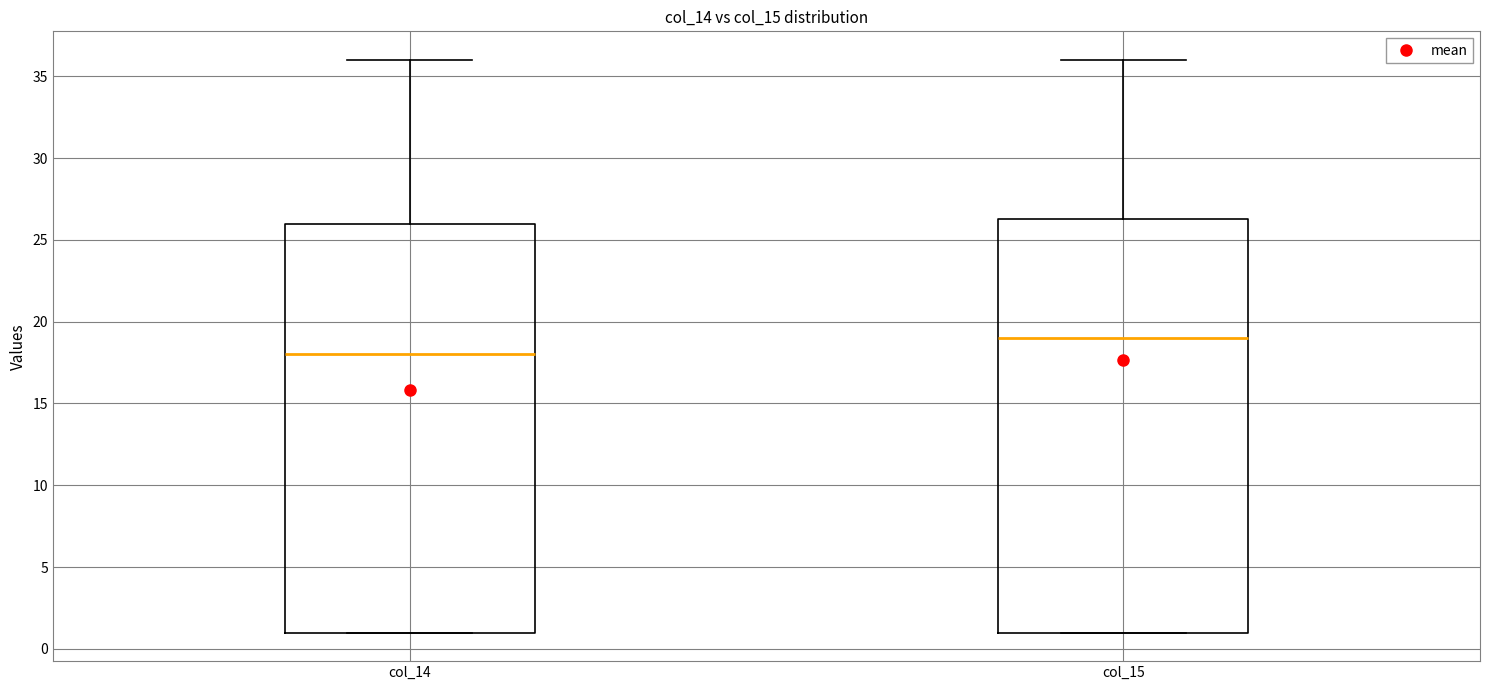

Which box has the lowest median line?

col_14